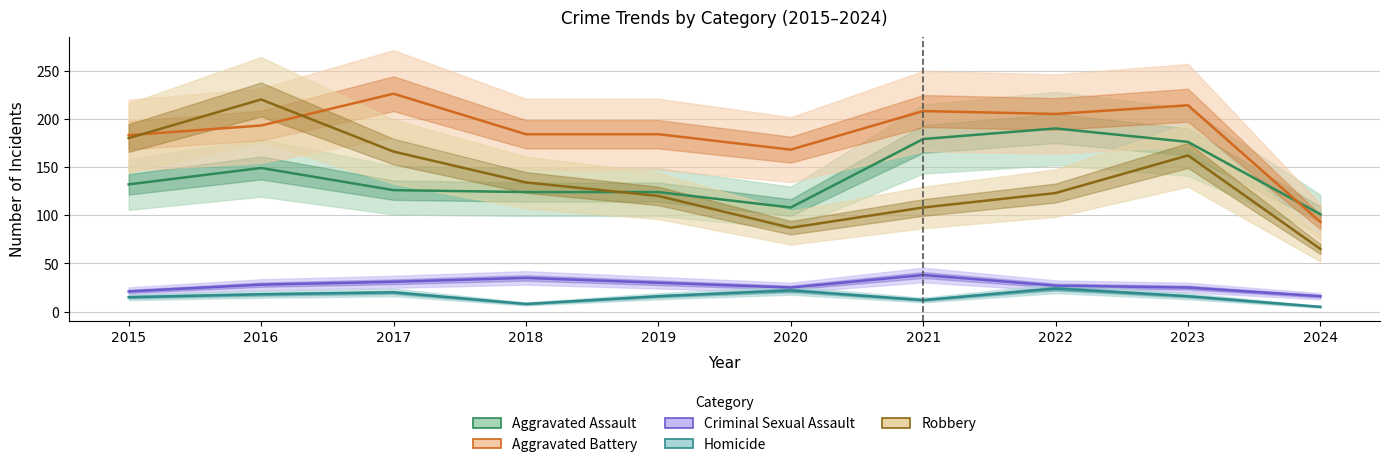

How many values in the Aggravated Assault series exceed 132?

4